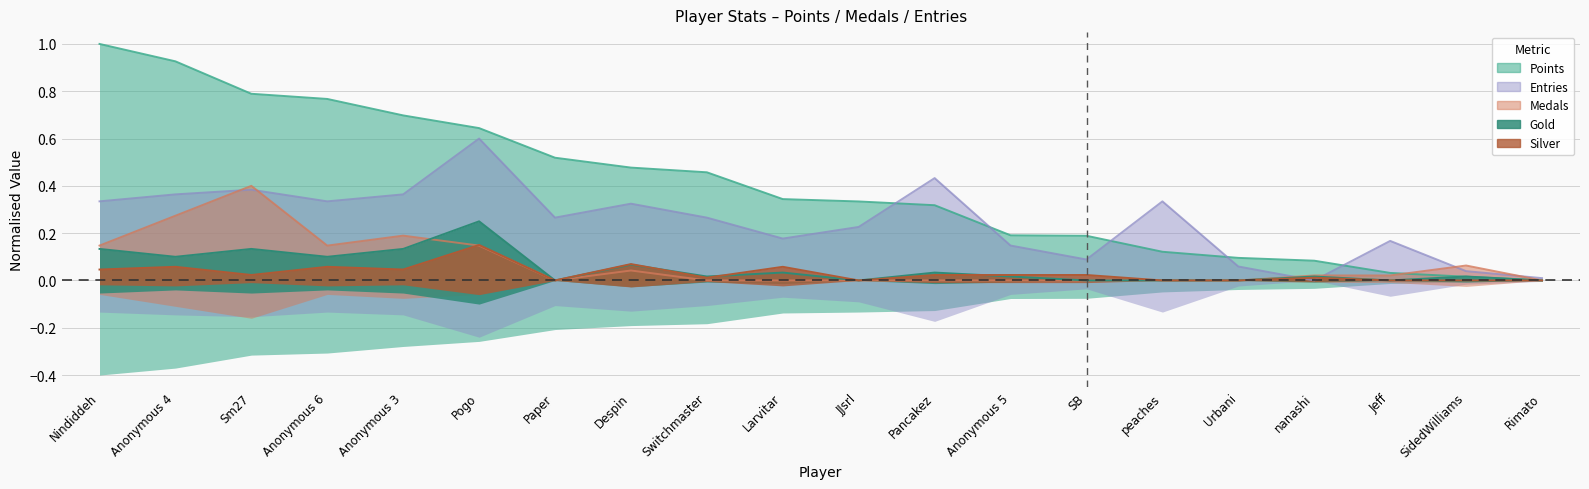

What is the sum of all Entries values?

4.9